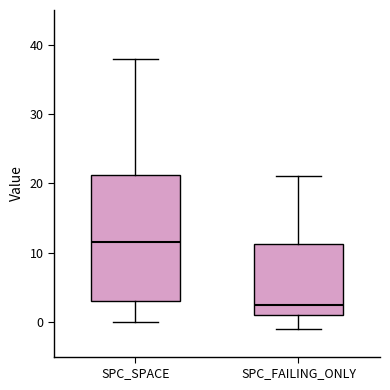

Reading left to right, transcribe this box plot: for each box, give where its median line is, the range the box spans, and where its two whiskers end, as read against the y-axis. The values are not printed on the chart, so give them approximately, as read against the axis.

SPC_SPACE: median 12, box 3 to 21, whiskers 0 to 38
SPC_FAILING_ONLY: median 3, box 1 to 11, whiskers -1 to 21